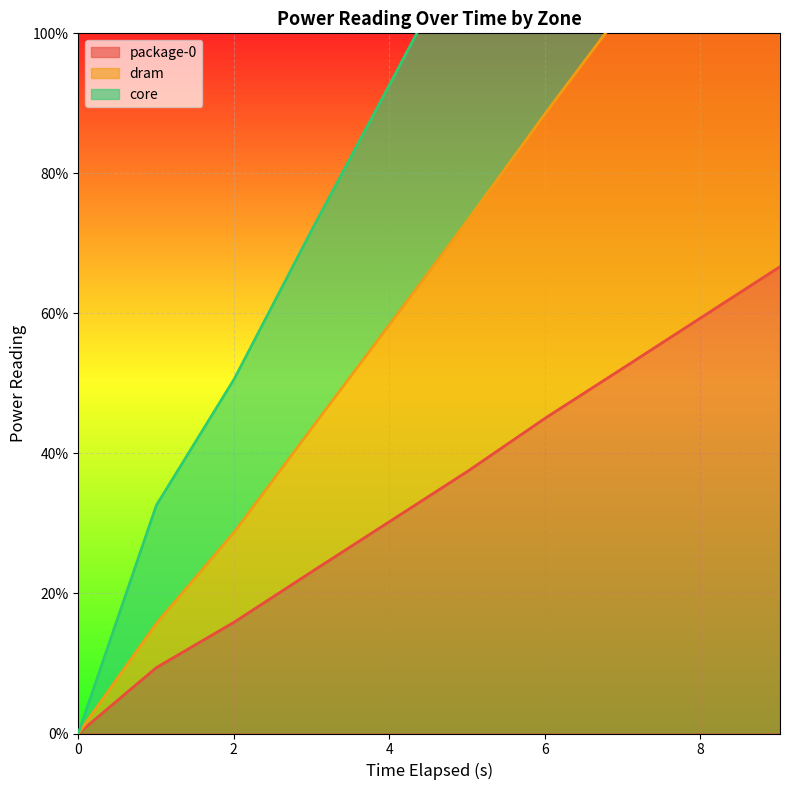

At which category is the sum across all series the highest?

9.026815414